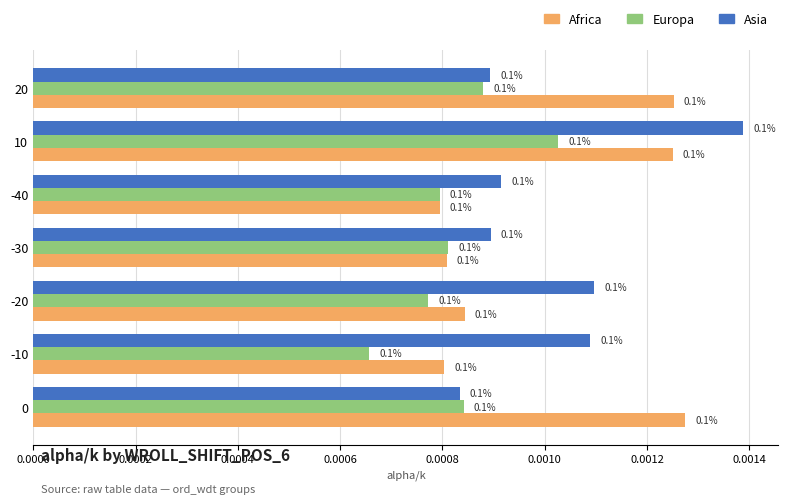

At how many categories does at least one series exceed 0?

7